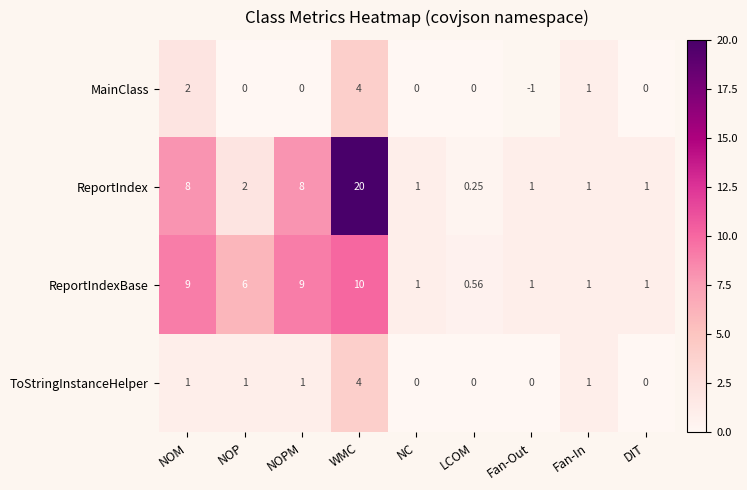

At which label does ToStringInstanceHelper first exceed 1?

WMC